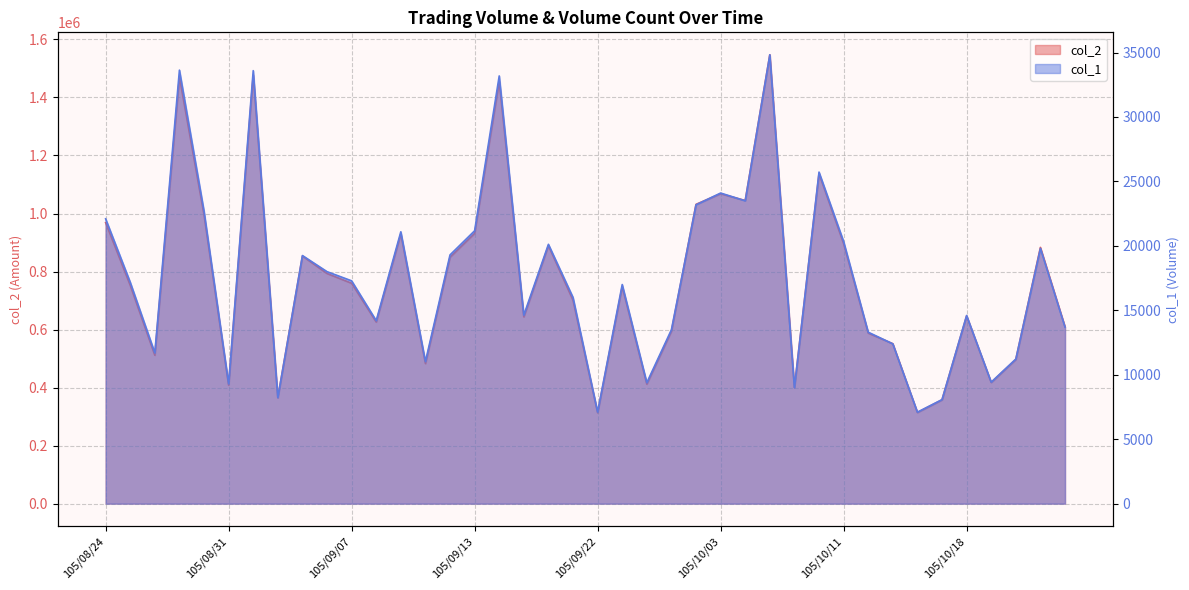

Where does the col_1 series first go above 17180?

105/08/24